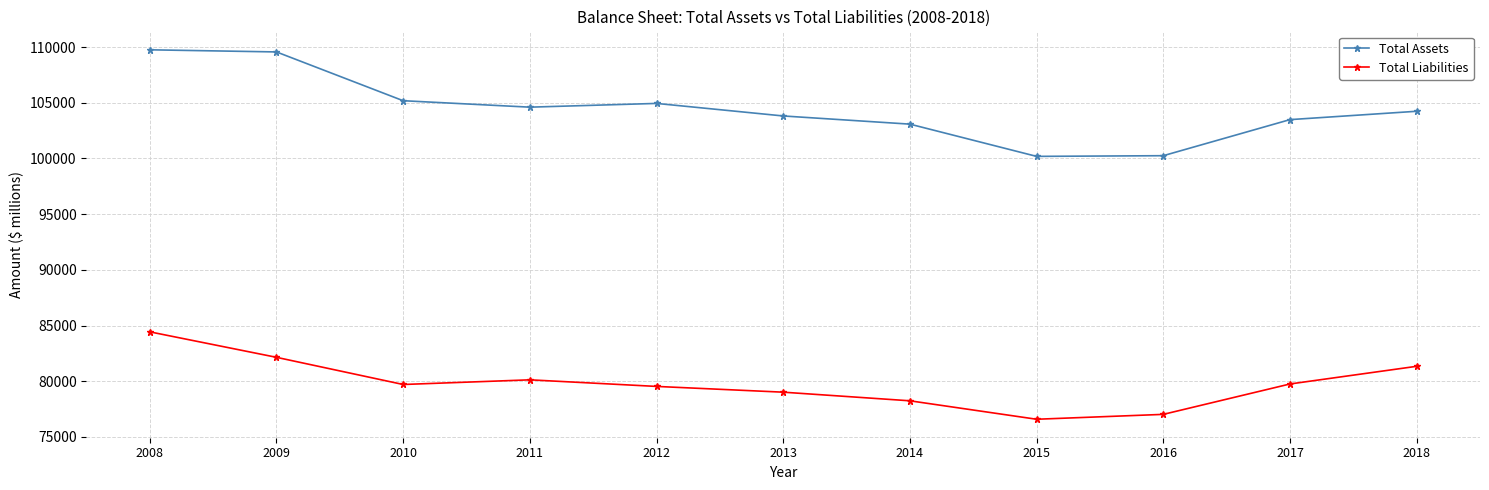

The Total Assets series shows 104938 at 2012. True or false?

True